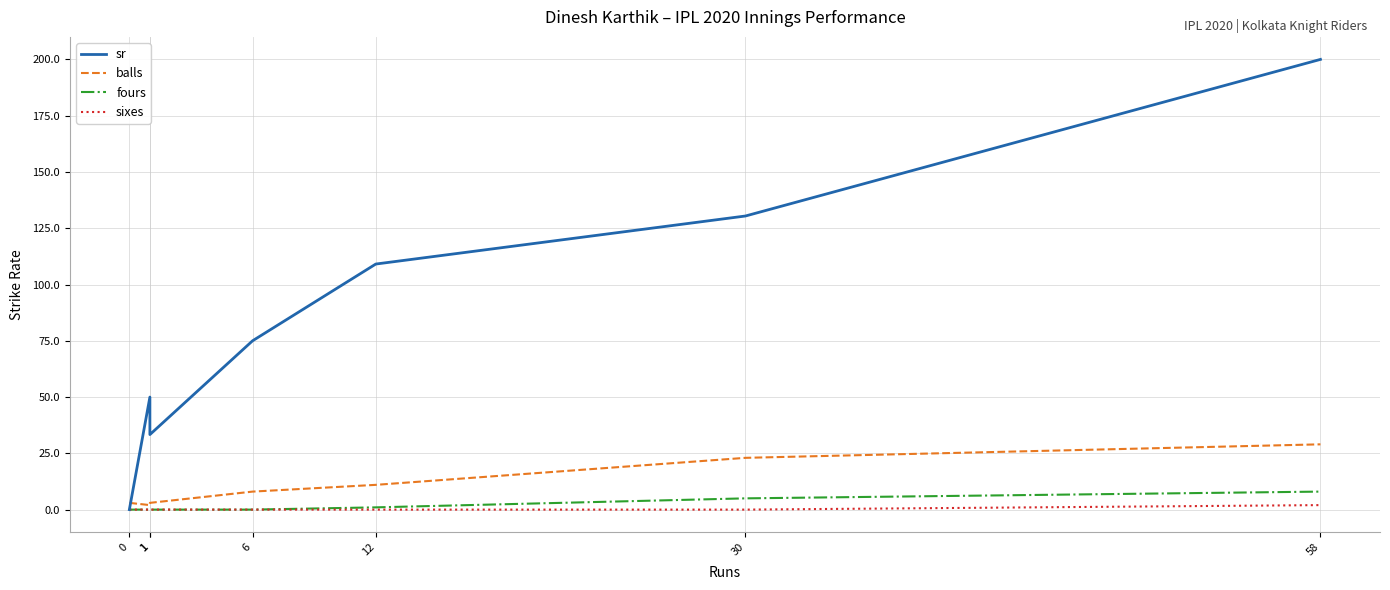

What is the difference between the maximum and minimum values in the sr series?

200.0